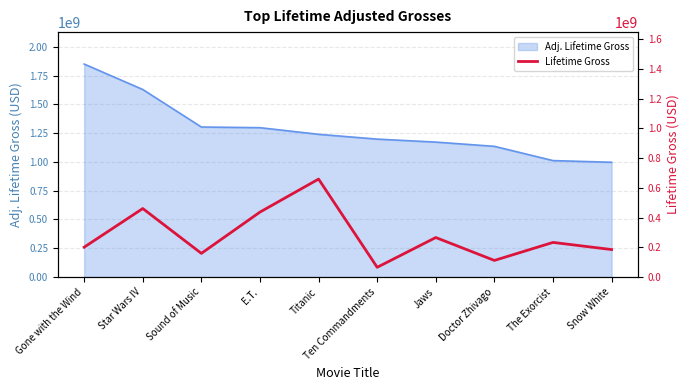

Between Snow White and E.T., which is larger?

E.T.